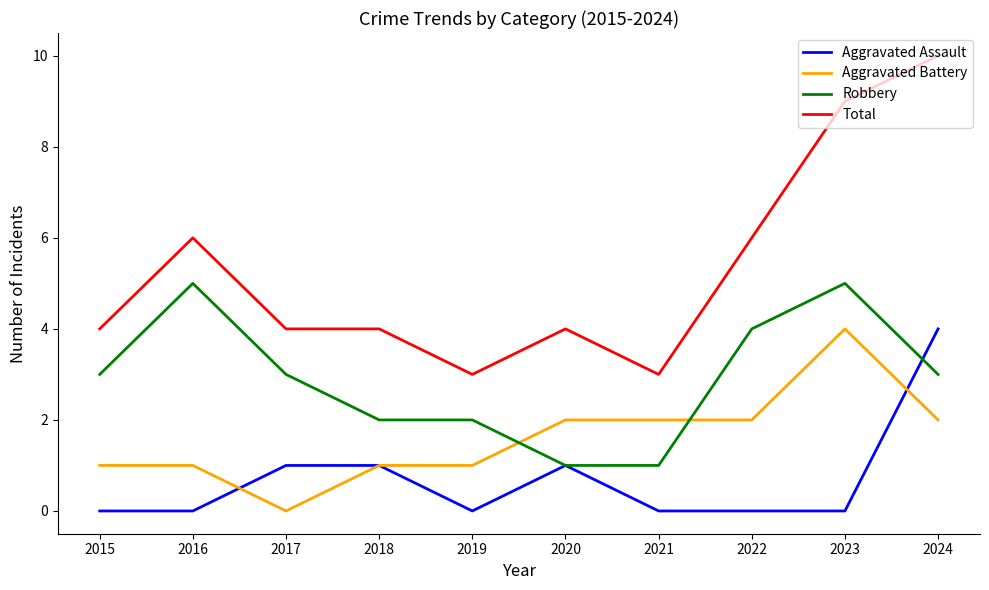

What is the total value across all series at 2023?

18